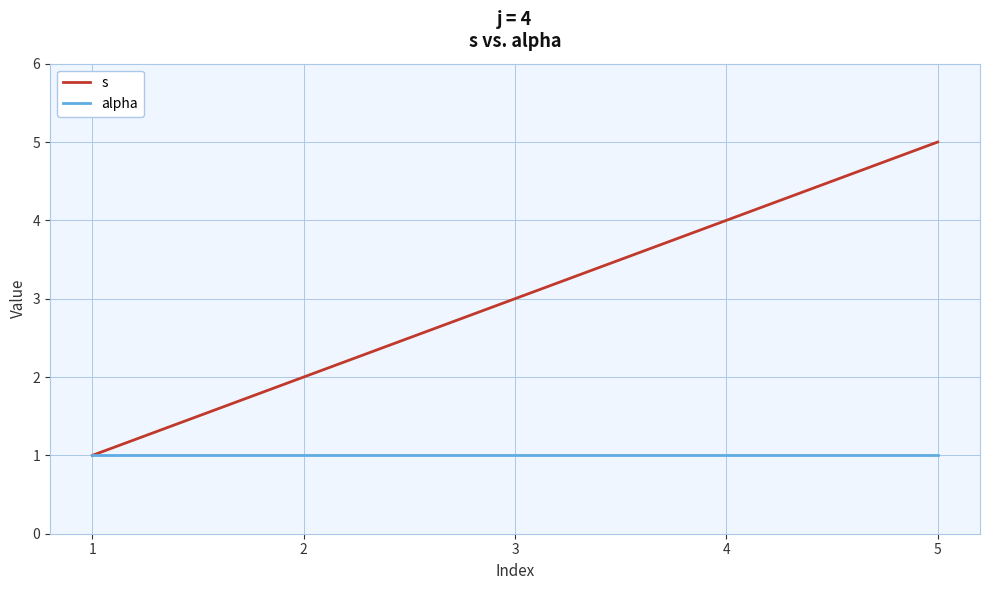

Between 4 and 5, which series saw the biggest shift?

s